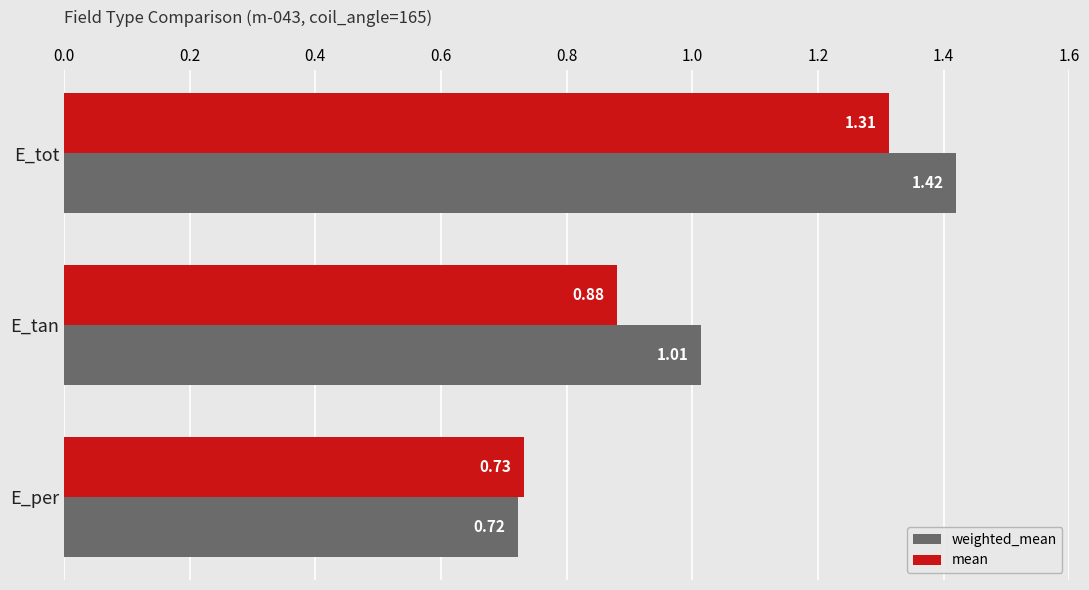

At which label is mean closest to 1?

E_tan